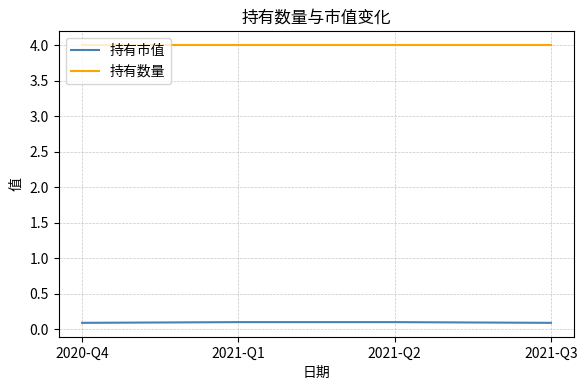

What is the average value of the 持有市值 series?

0.1